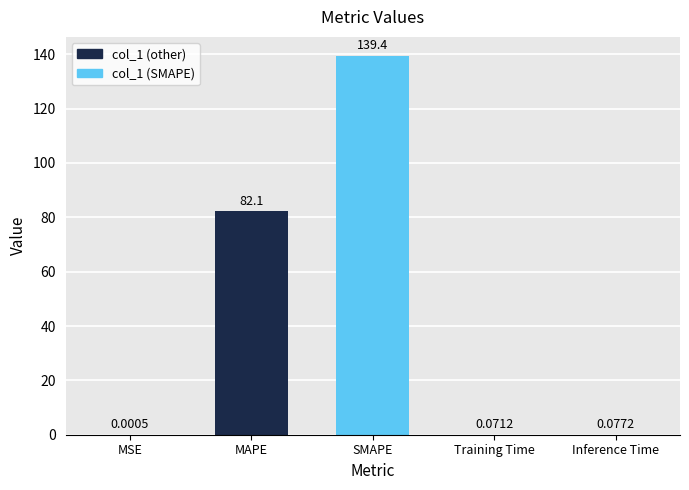

Count the number of data series in this chart.

1